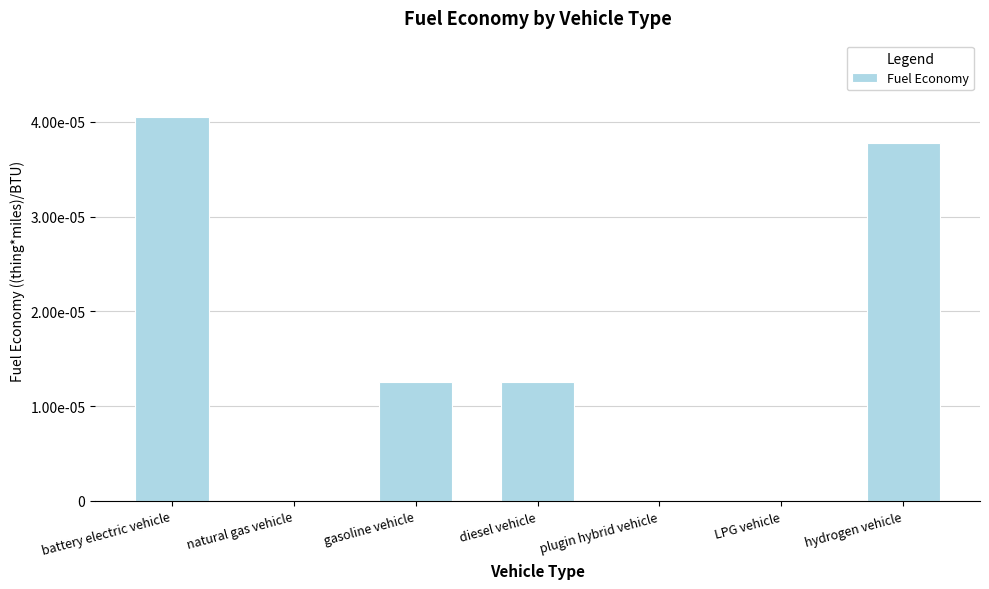

Rank the categories by value from lowest to highest.

natural gas vehicle, plugin hybrid vehicle, LPG vehicle, gasoline vehicle, diesel vehicle, hydrogen vehicle, battery electric vehicle